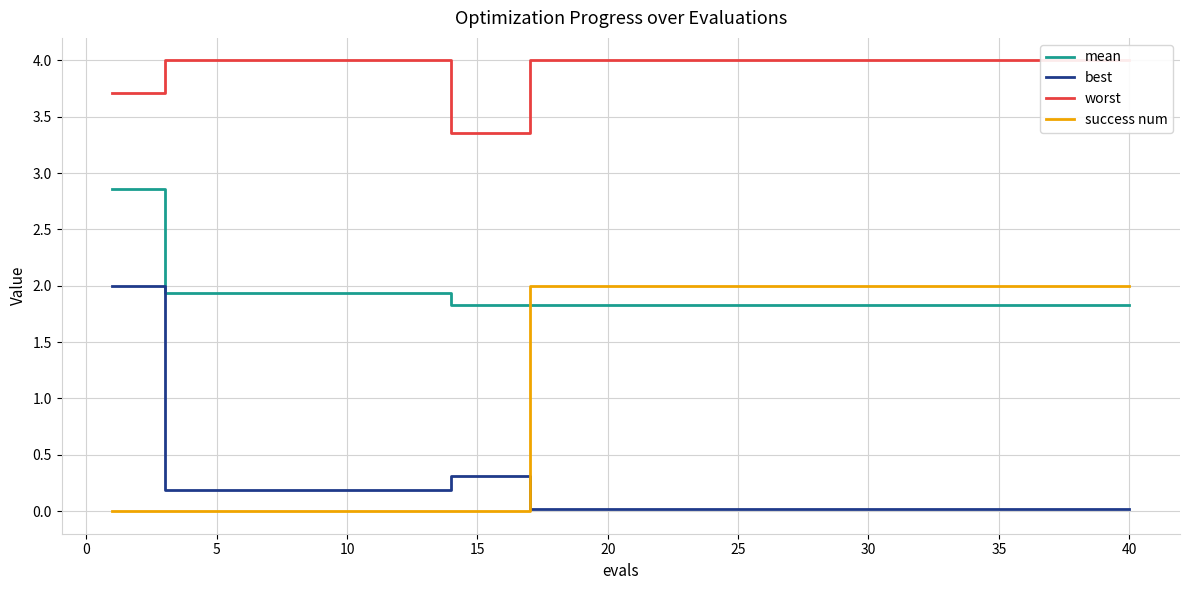

What is the maximum value for mean?

2.9